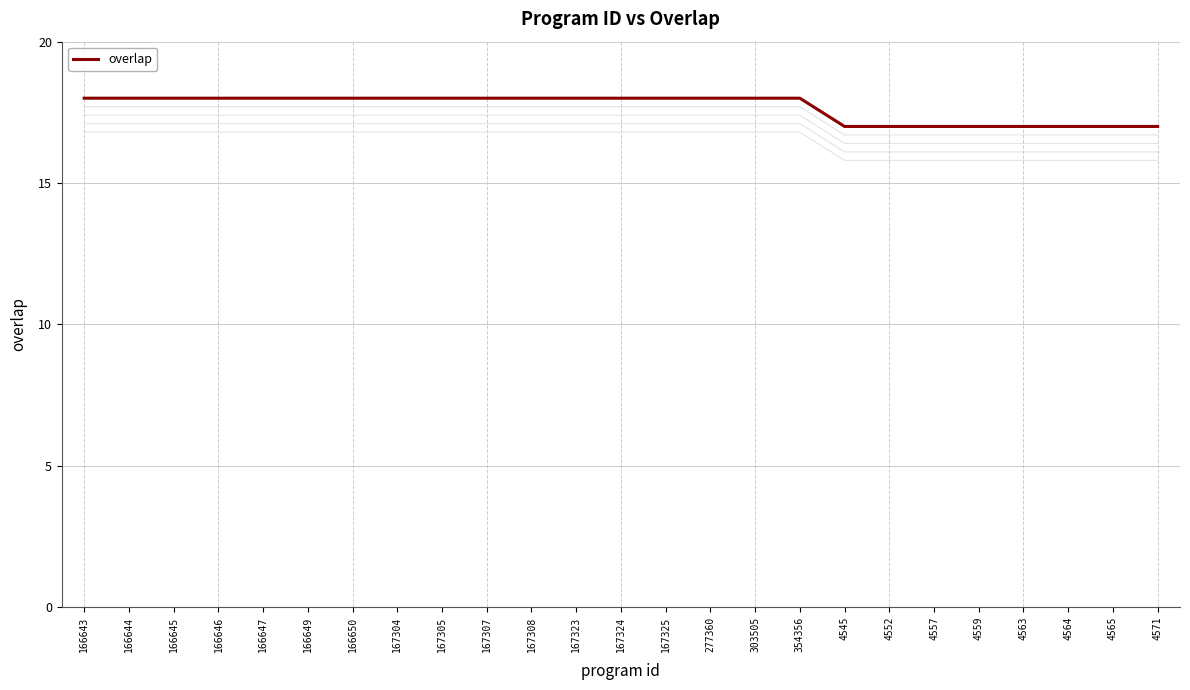

Is this an area chart (filled region under the line)?

No